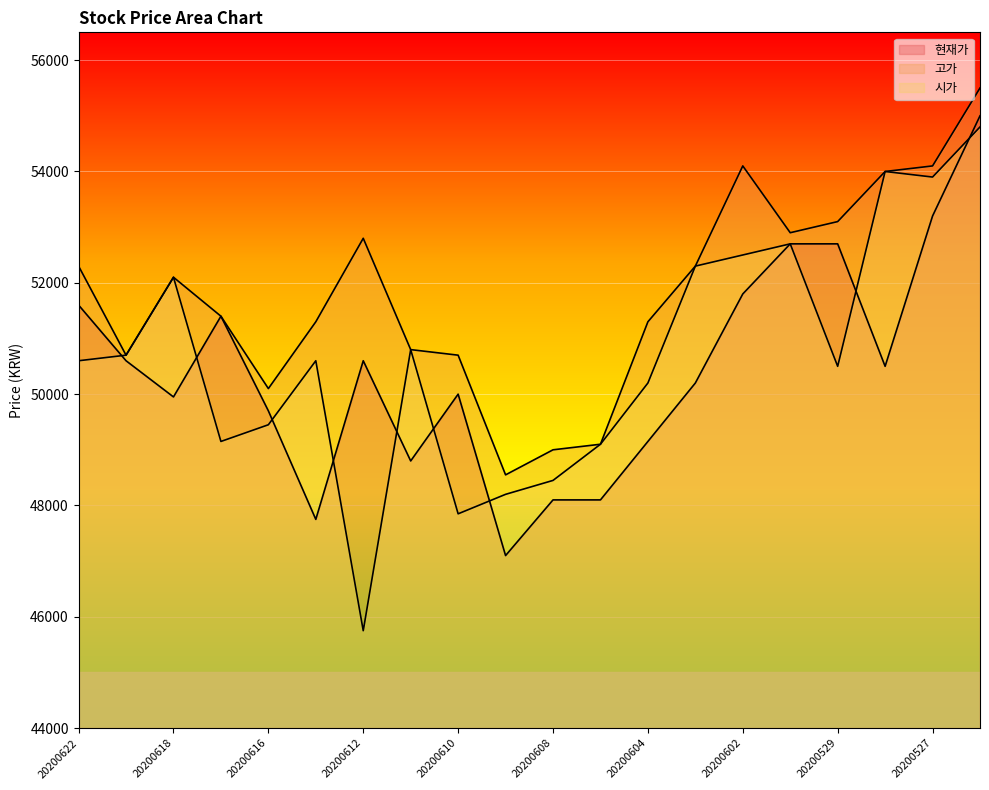

Is it true that 현재가 equals 64877 at 20200604?

False